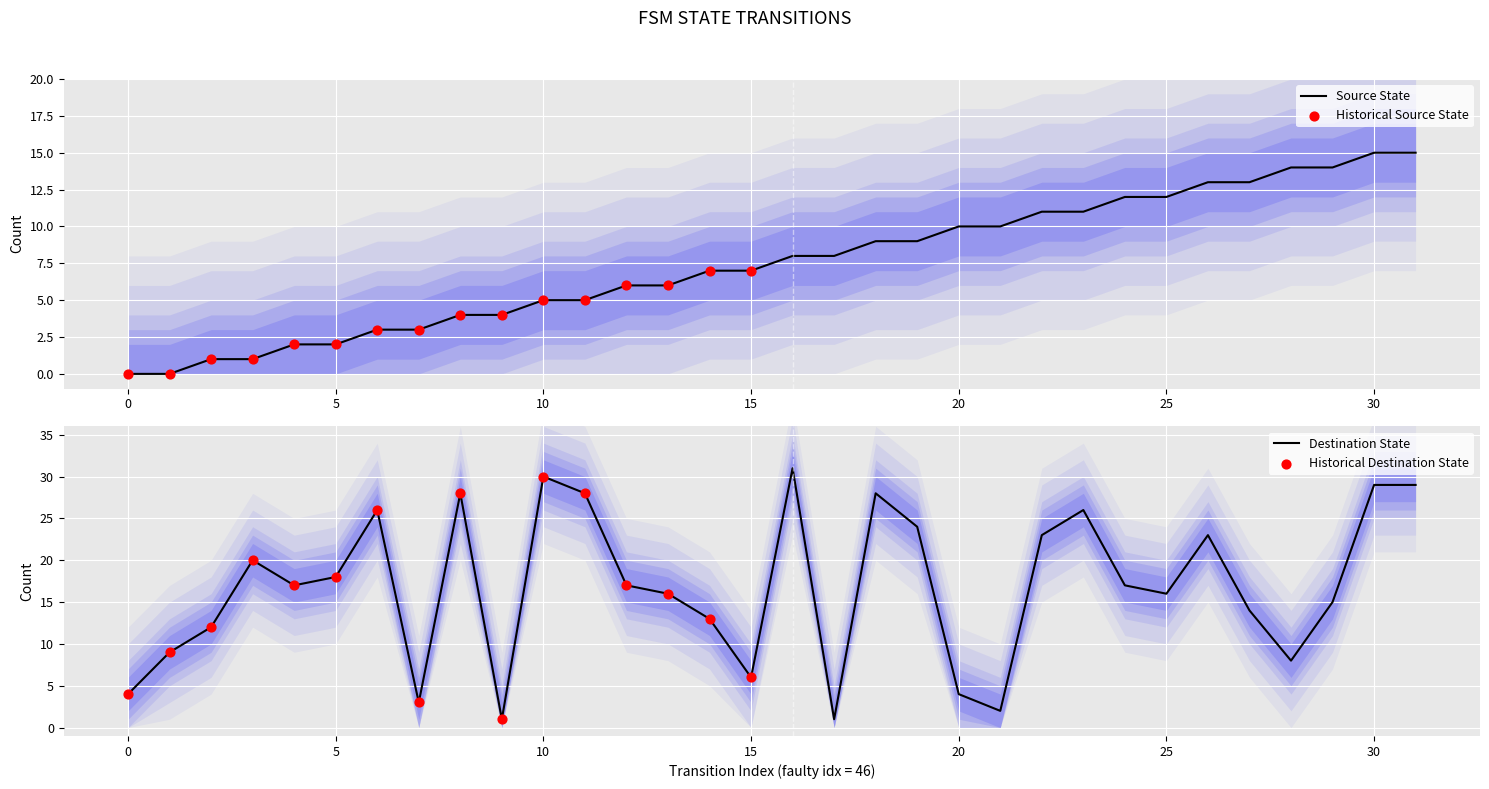

Which series contains the highest Y value?

destination_state